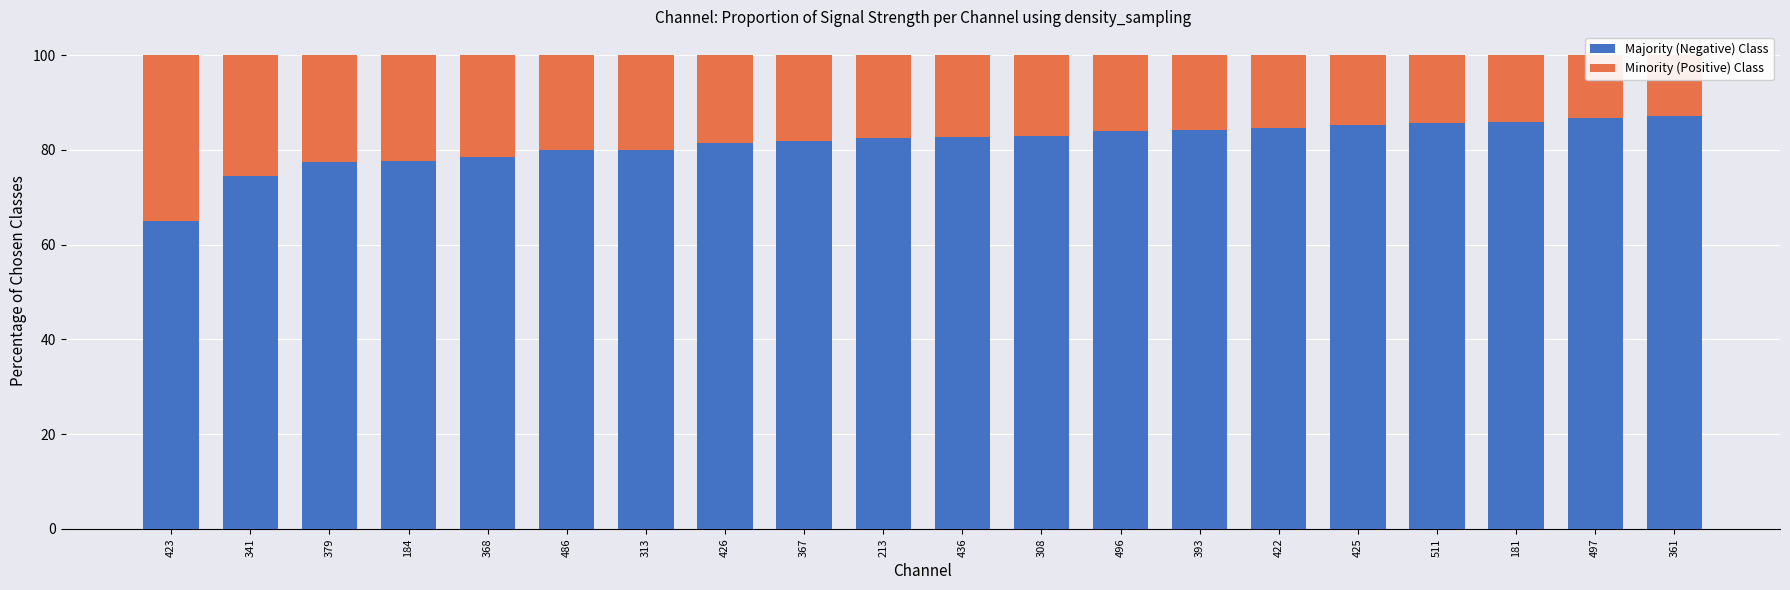

What is the difference between the Majority (Negative) Class values at 426 and 425?

3.7